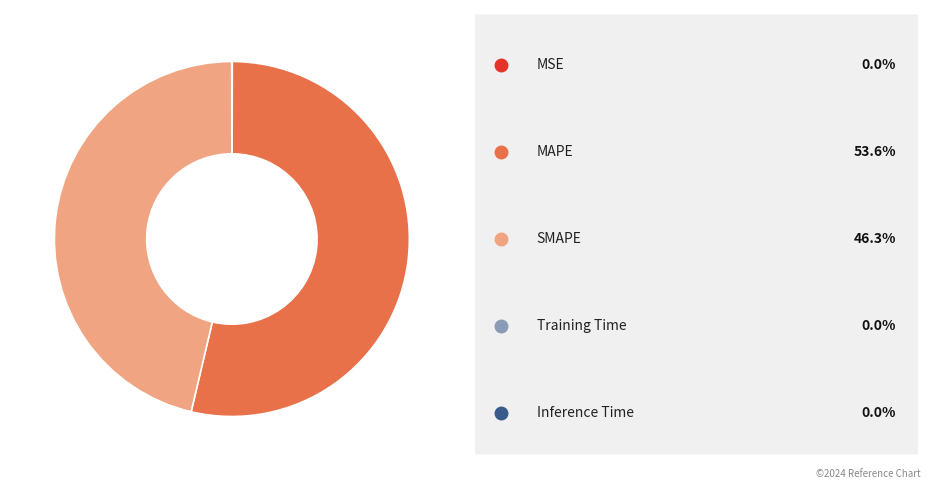

Is there a majority slice in this chart?

Yes